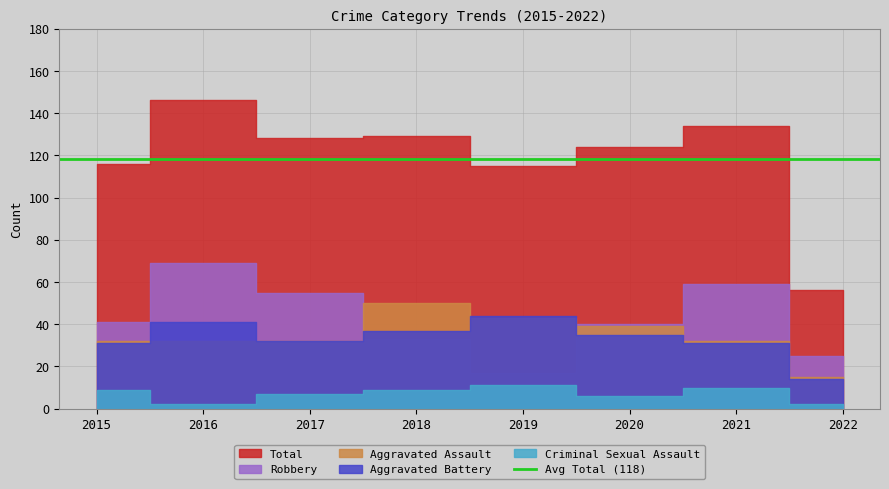

Does the chart have visible grid lines?

Yes